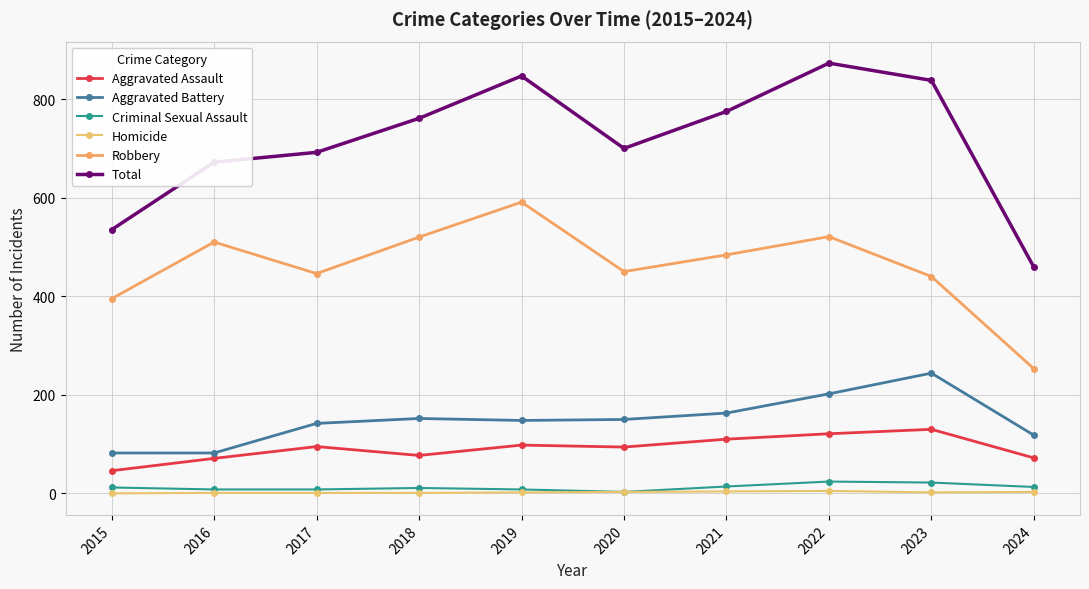

What is the value of the Aggravated Battery point at the 1st from the left?

82